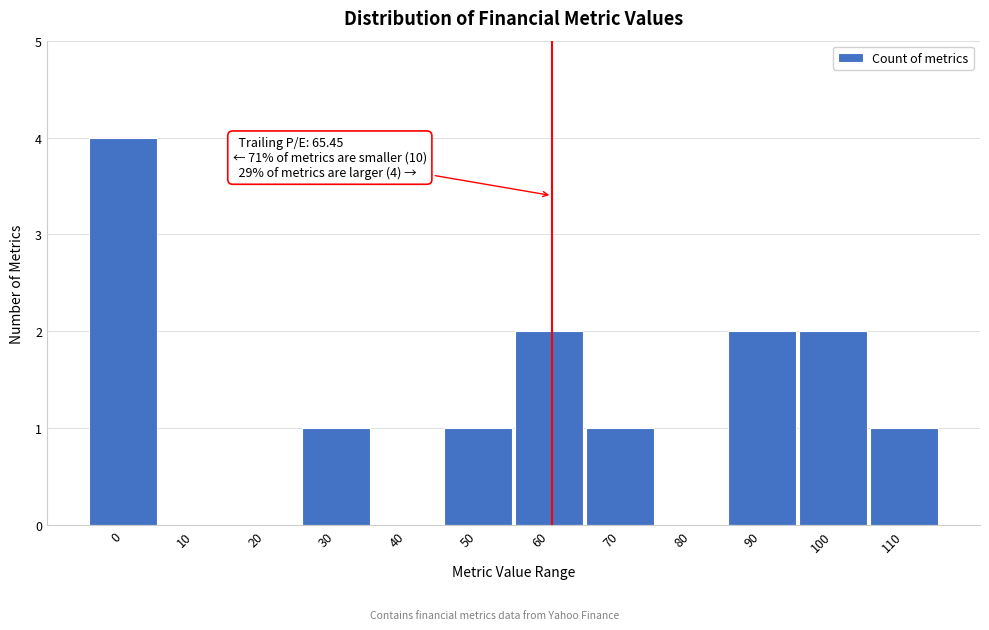

Reading left to right, transcribe all the data shown in this chart.

0=4	10=0	20=0	30=1	40=0	50=1	60=2	70=1	80=0	90=2	100=2	110=1